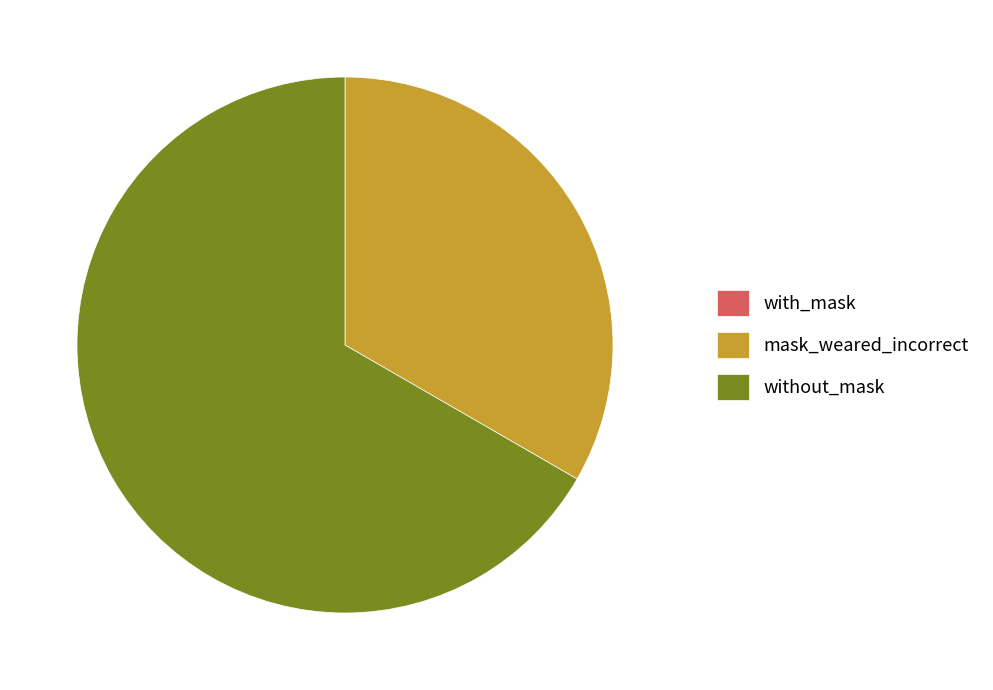

Is it true that mask_weared_incorrect is 33% of the pie?

True